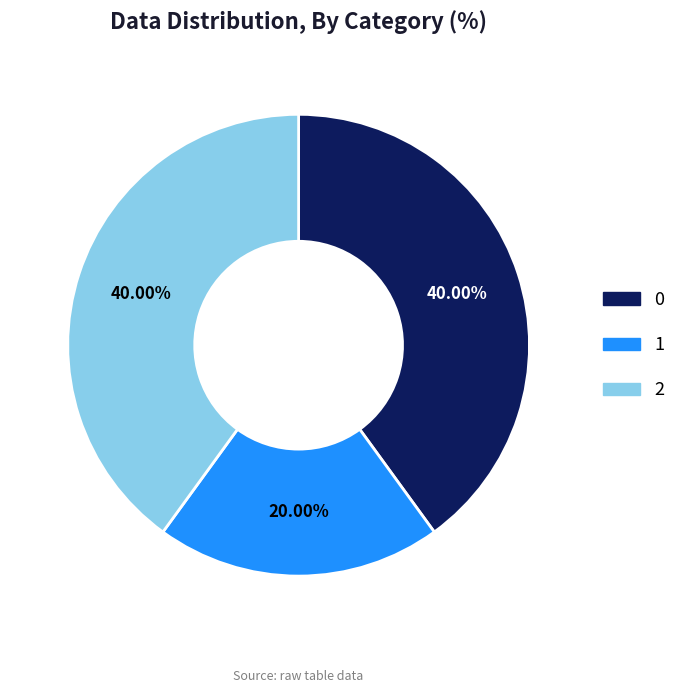

How many segments does this pie chart have?

3